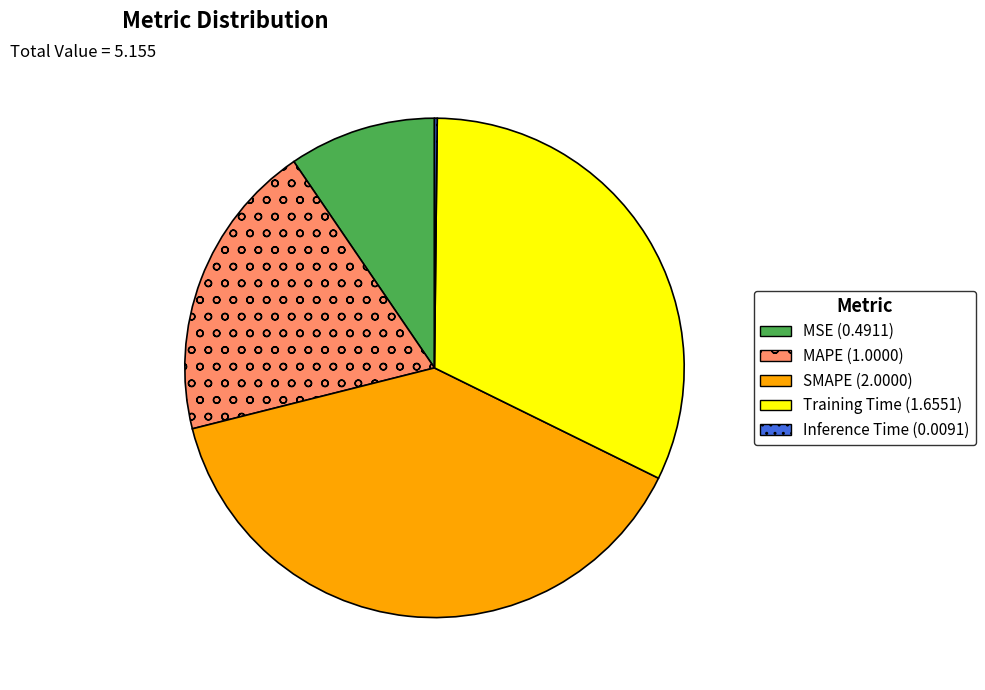

Approximately how many times larger is the value at SMAPE compared to Training Time?

1.2